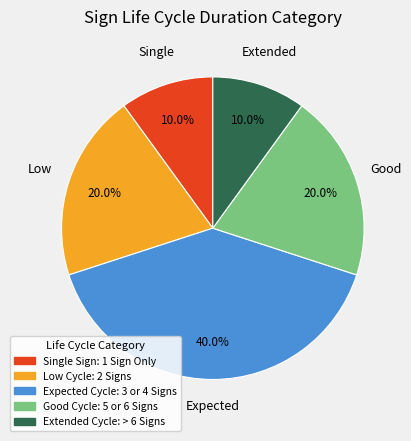

To the nearest percent, what is the difference between the largest and smallest slice percentages?

30%